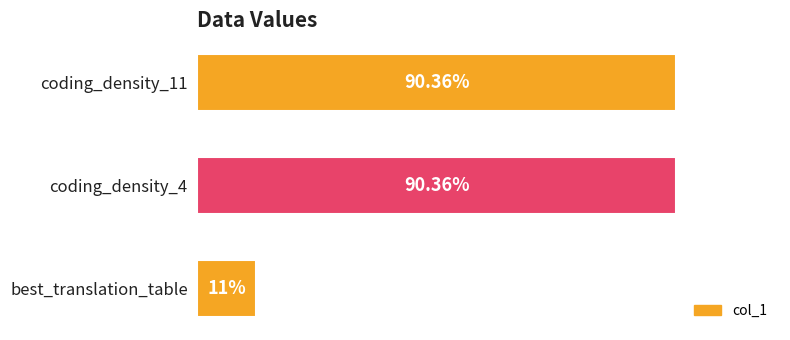

Which has a higher value, best_translation_table or coding_density_11?

coding_density_11